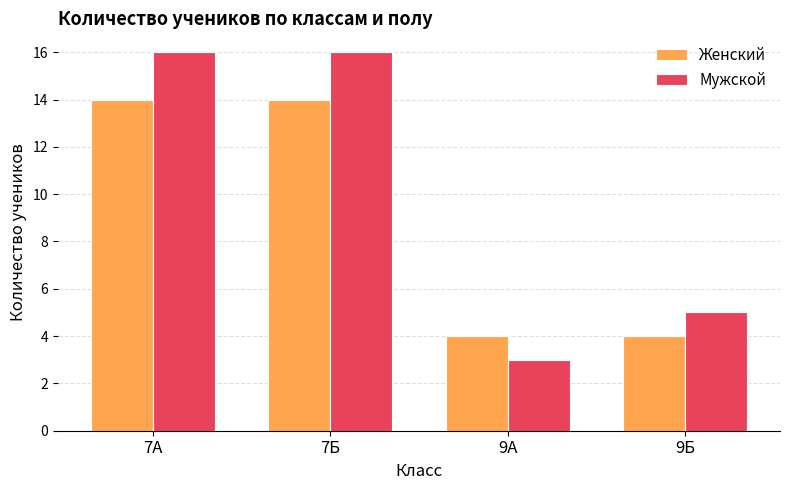

True or false: Женский has a value of 20 at 7А.

False